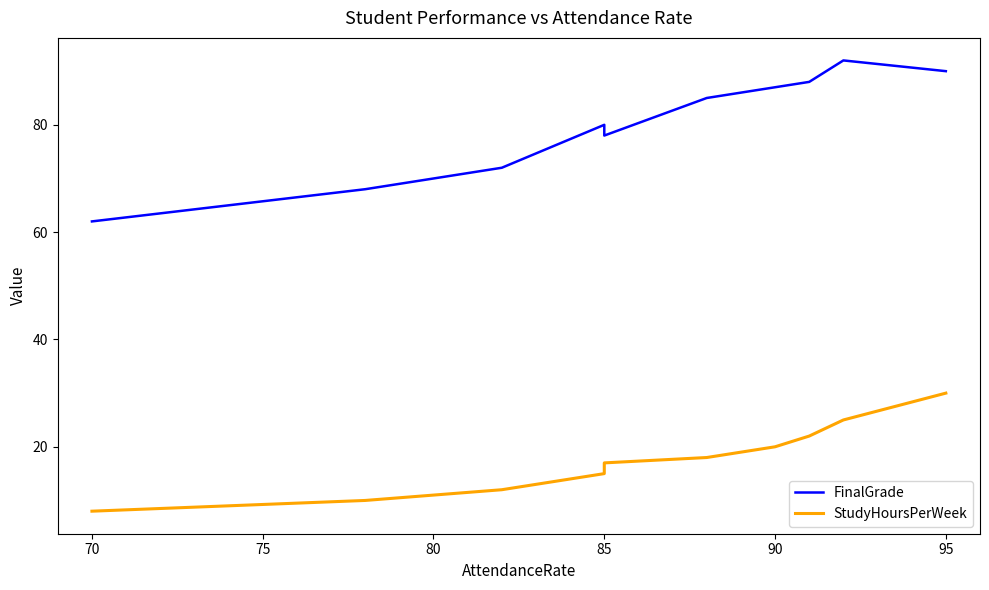

What is the average value of the FinalGrade series?

80